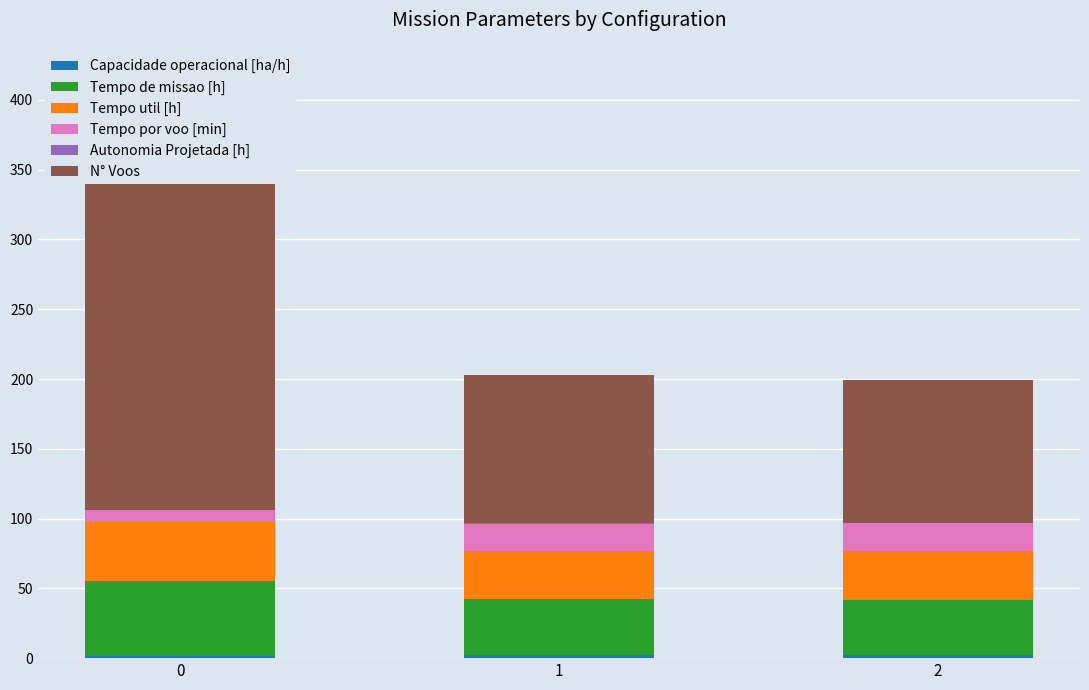

What is the difference between the maximum and minimum values in the Tempo util [h] series?

8.2